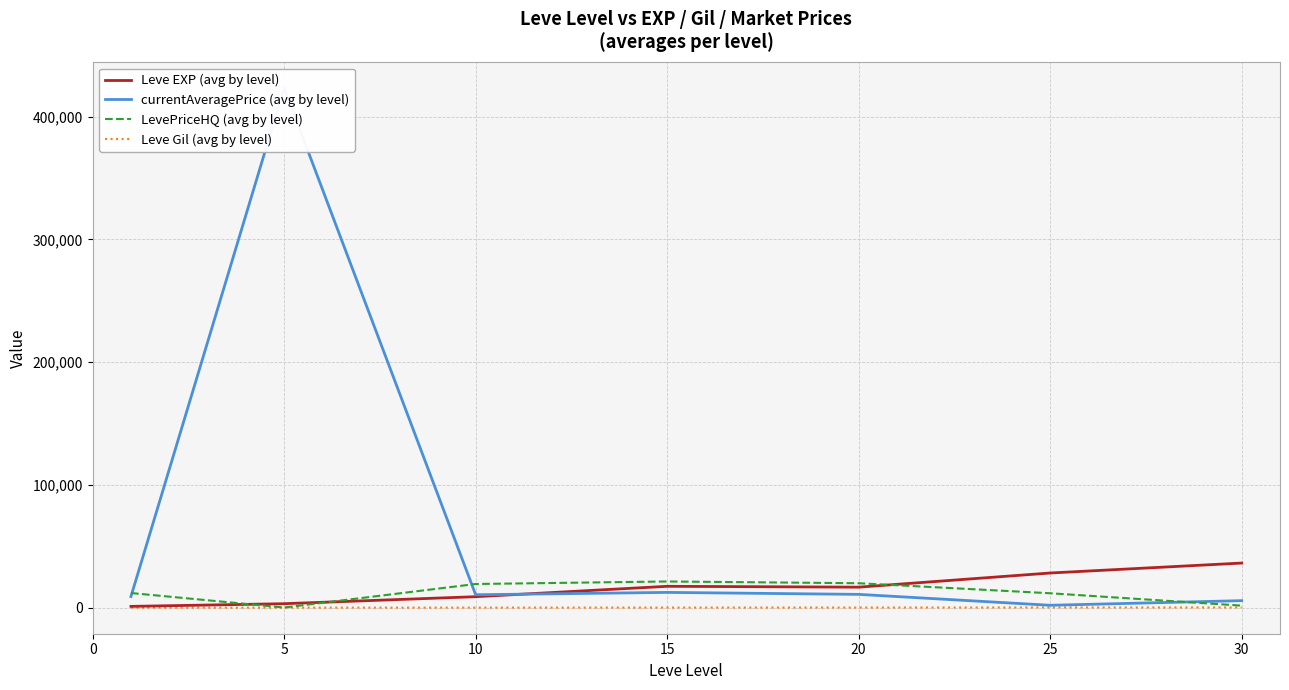

Between 25 and 30, which series saw the biggest shift?

LevePriceHQ (avg by level)